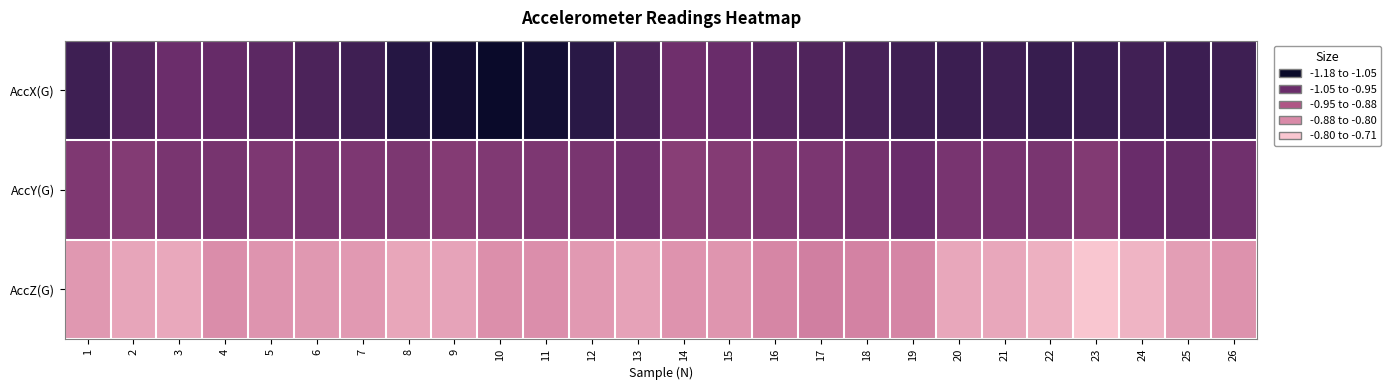

At 7, list the series in order from largest to smallest.

AccX(G), AccY(G), AccZ(G)